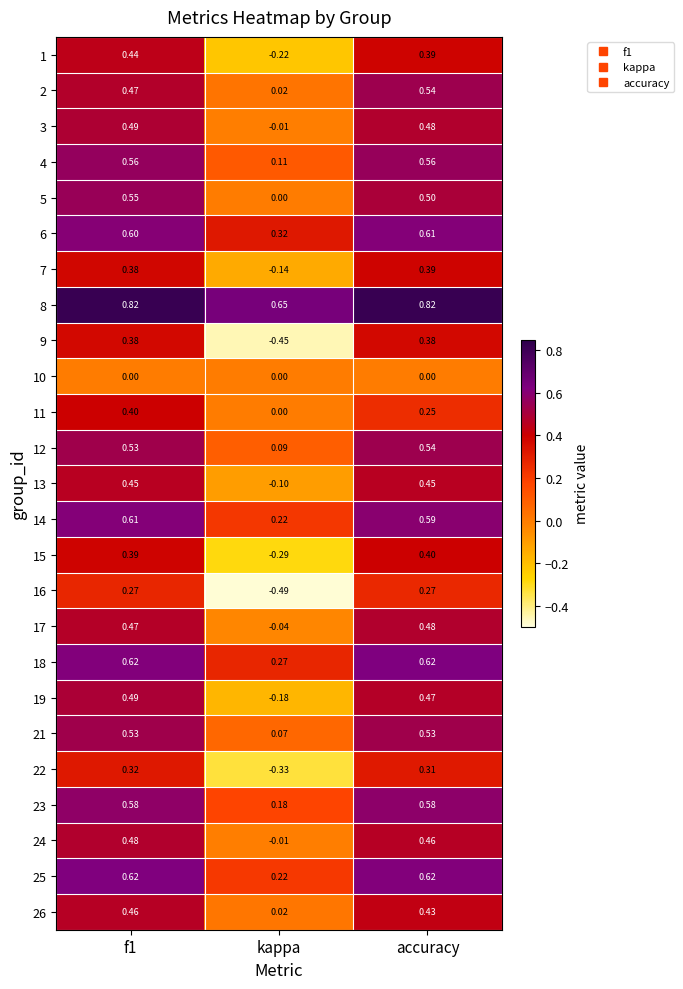

Which category has the highest value in the 17 series?

accuracy